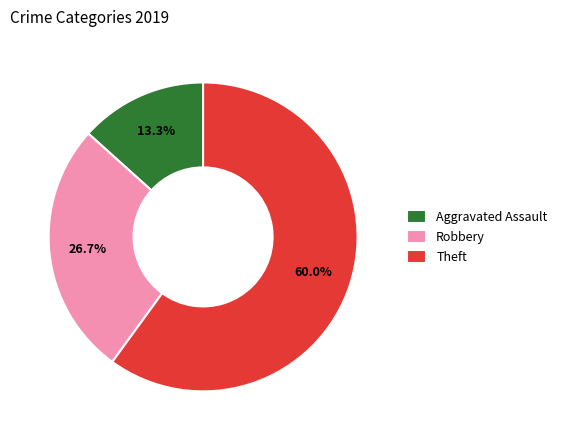

Which slice represents more than half of the pie?

Theft